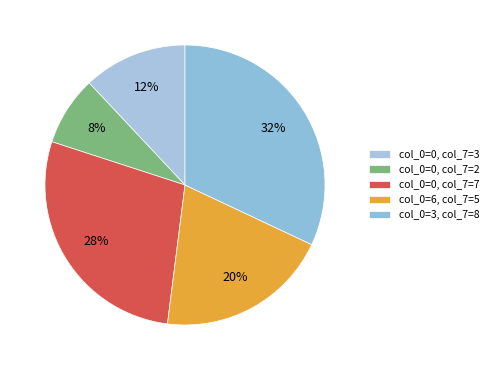

How many slices are in this pie chart?

5